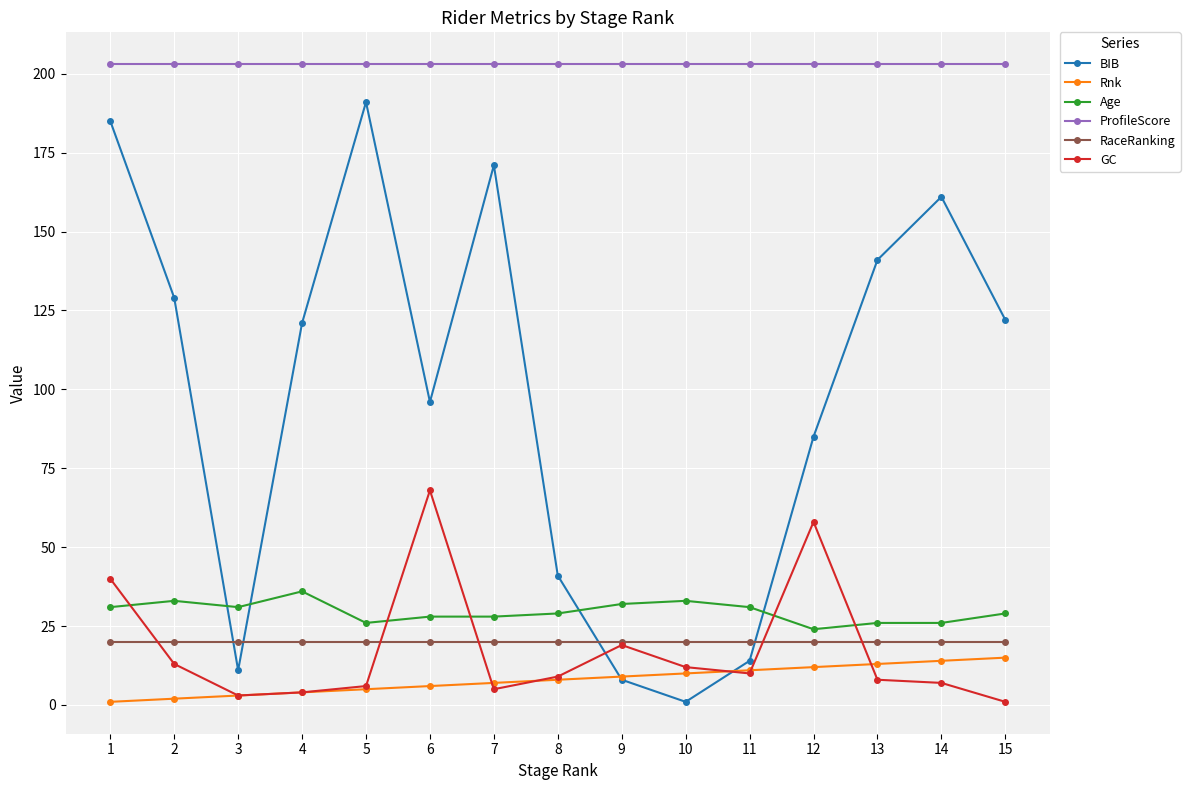

Which series has the largest total across all categories?

ProfileScore